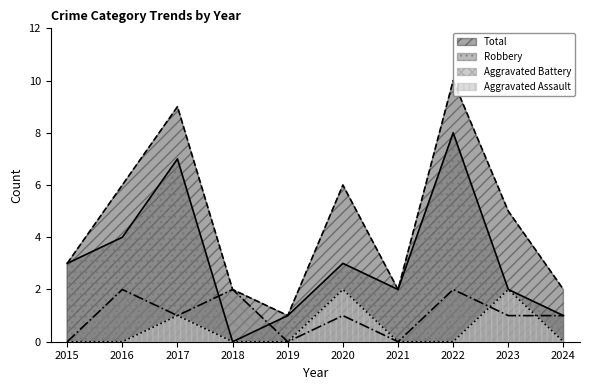

Is it true that Aggravated Battery equals -1 at 2019?

False